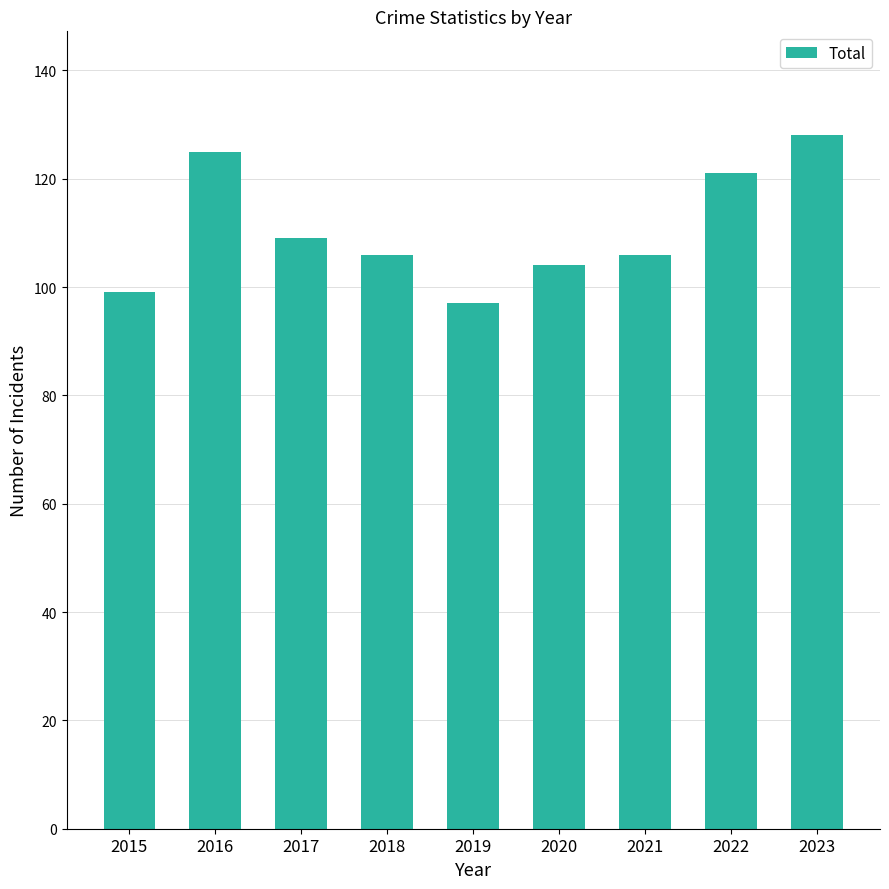

How many bars are there in total?

9